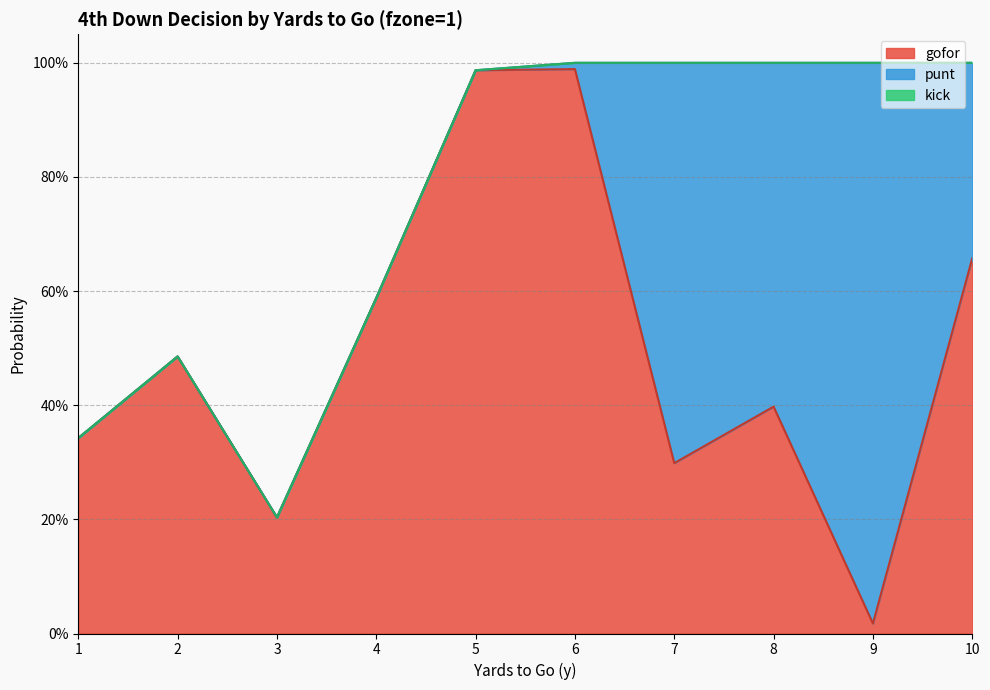

Which has a higher value, 2 or 6?

6